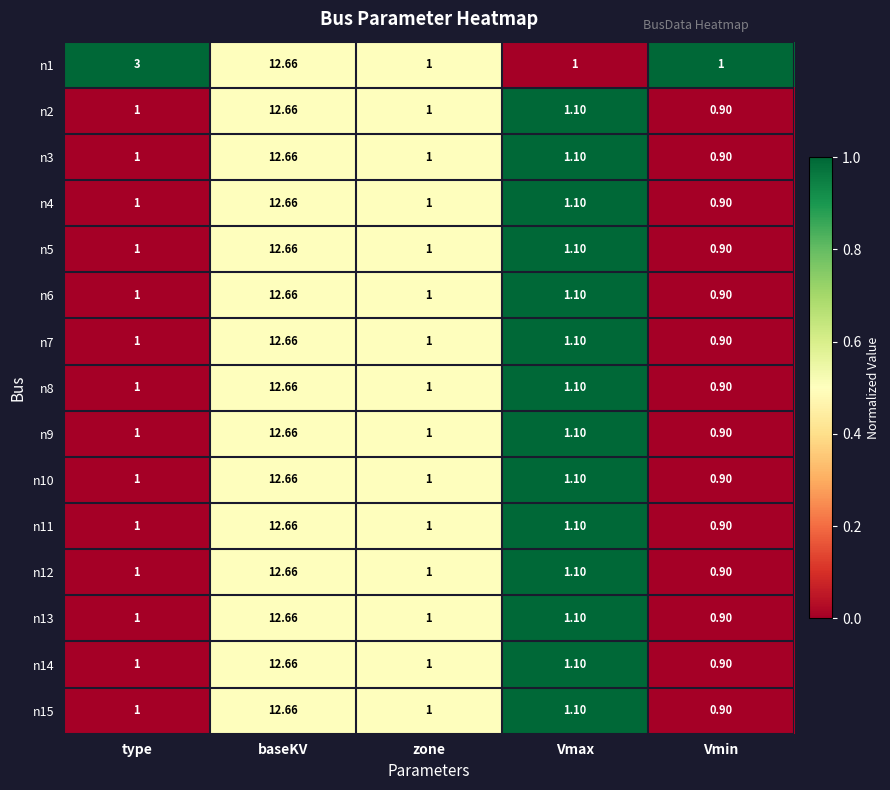

Is the value of n11 at baseKV greater than the value of n7 at type?

Yes